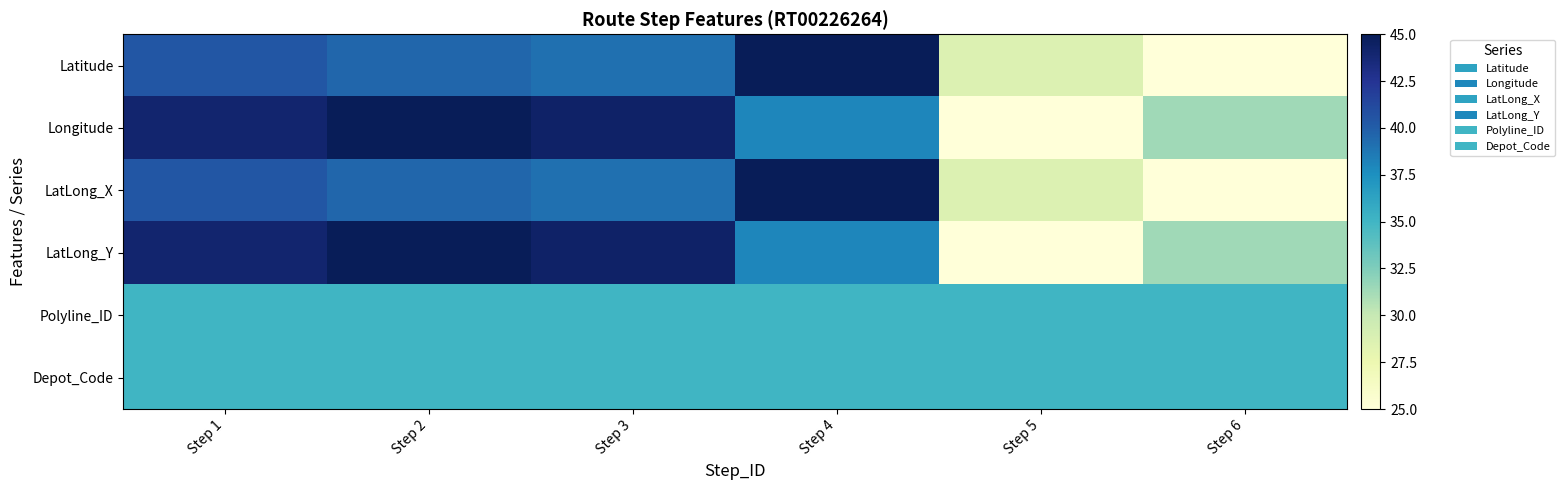

Rank the series at Step 5 from lowest to highest value.

Longitude, LatLong_Y, Latitude, LatLong_X, Polyline_ID, Depot_Code